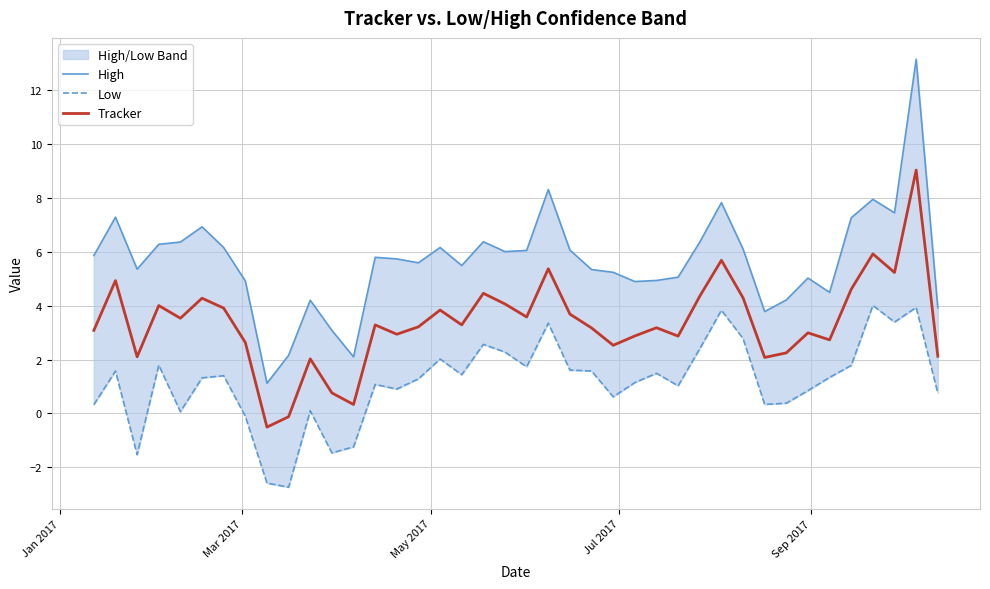

List the series in order of their peak value, lowest first.

Low, Tracker, High